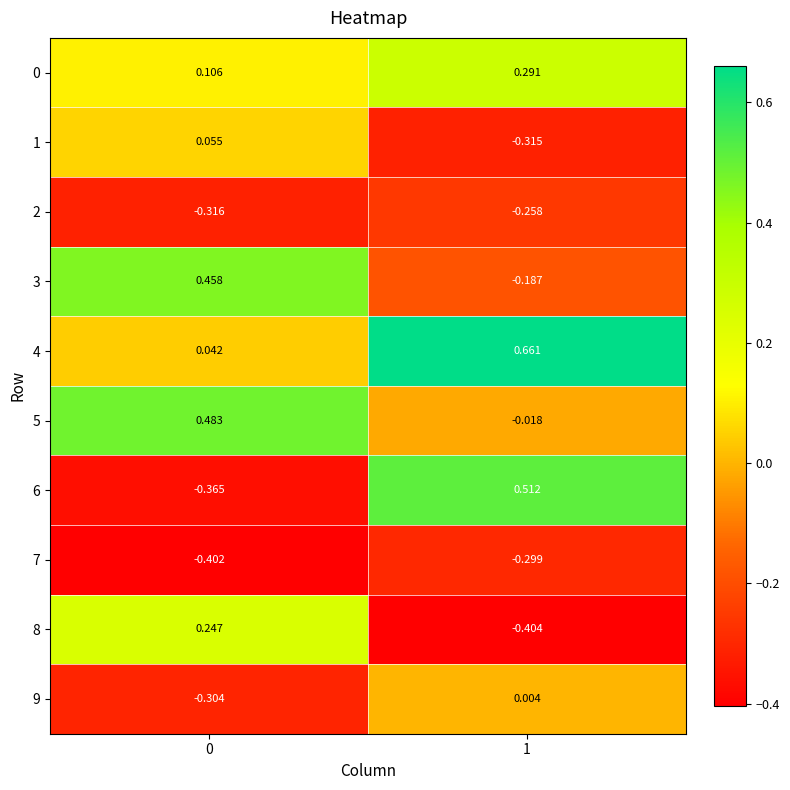

Is the value of 2 at 0 greater than the value of 5 at 1?

No